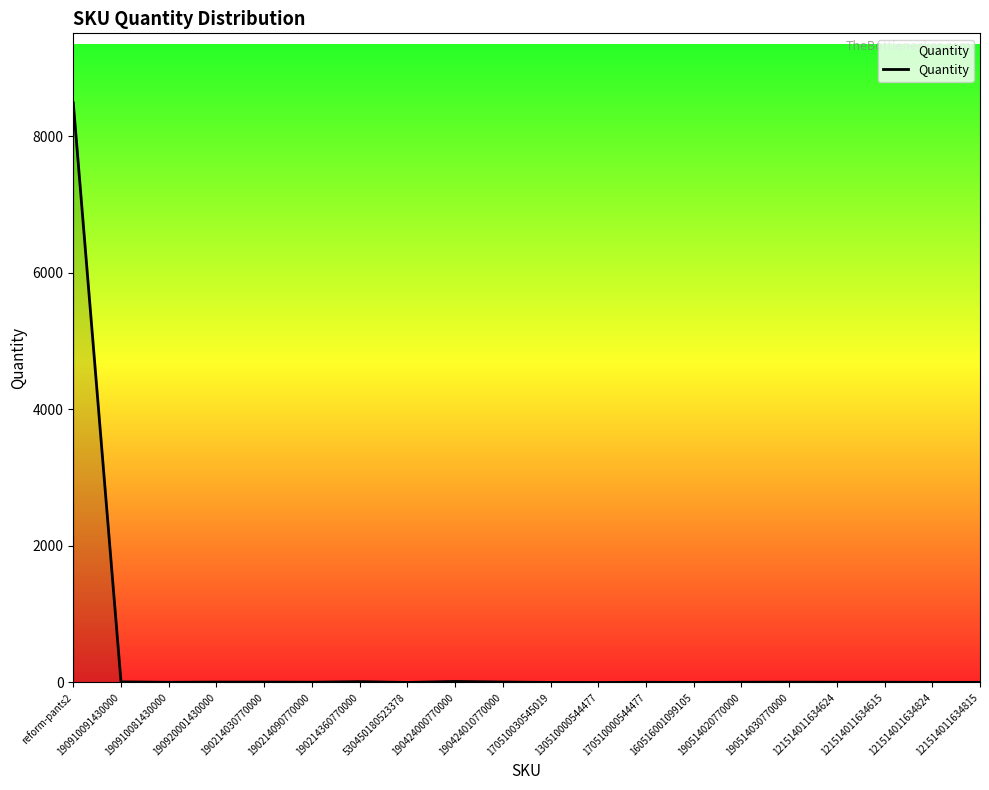

What is the greatest value displayed?

8486